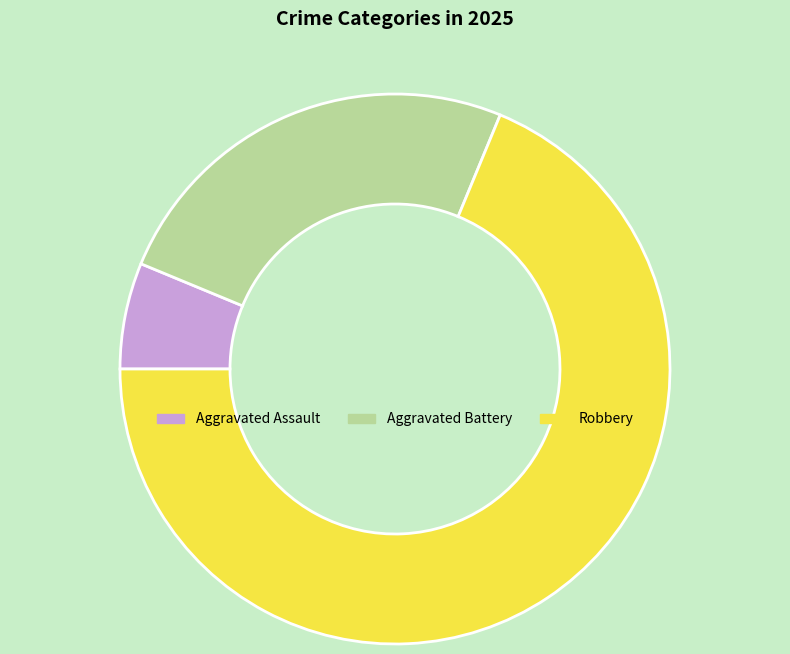

Which has a higher value, Aggravated Assault or Aggravated Battery?

Aggravated Battery